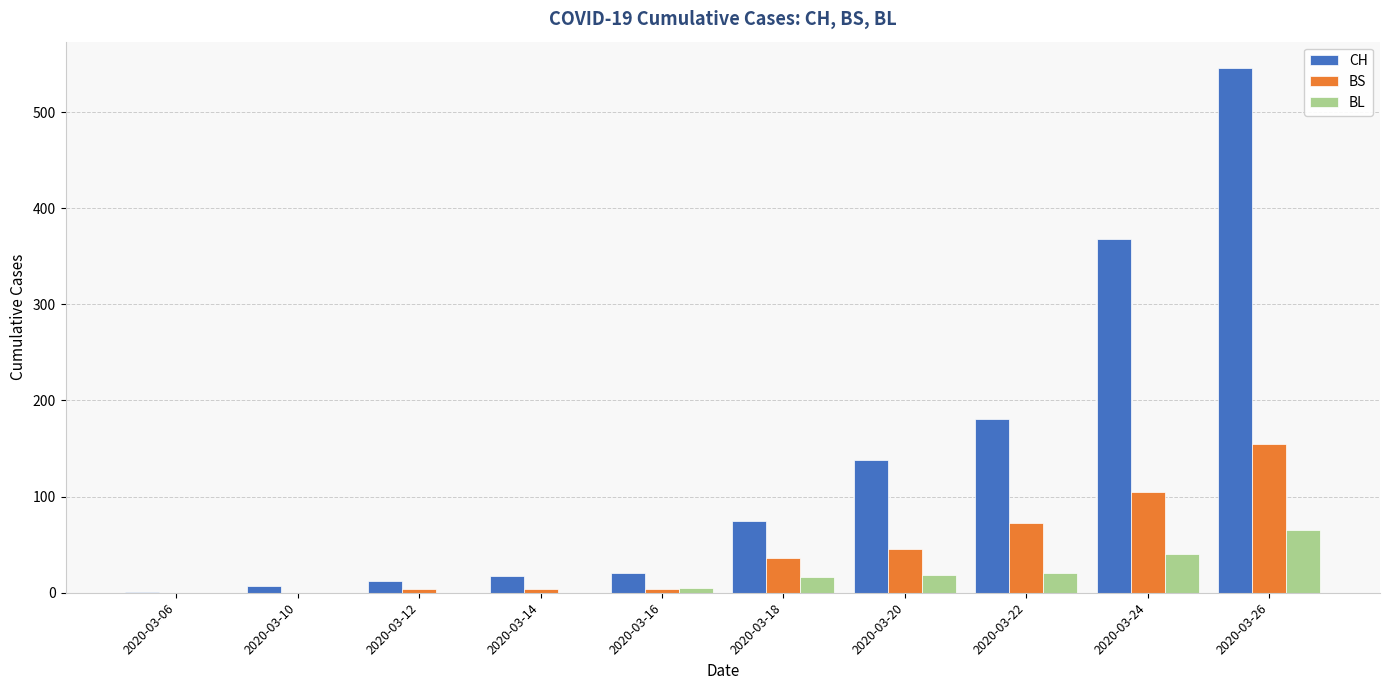

Which label corresponds to the largest value in the chart?

2020-03-26